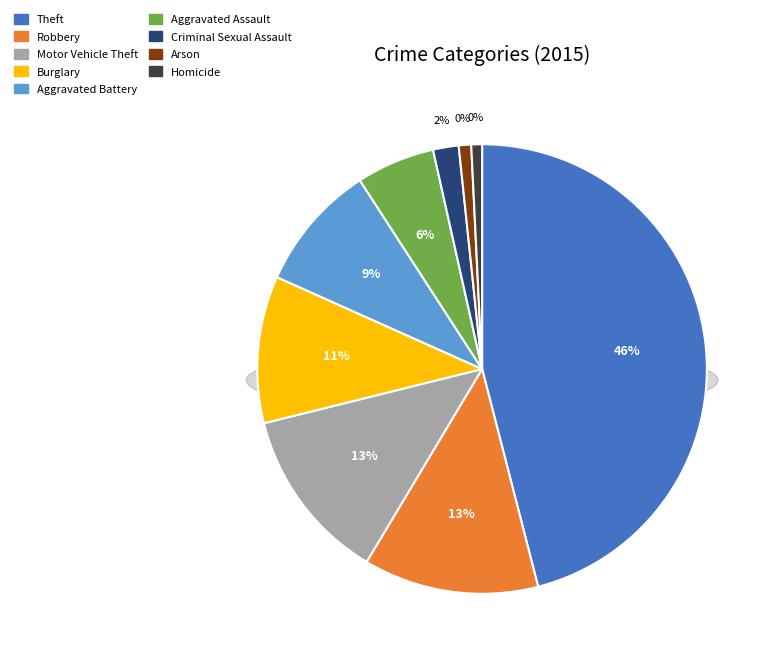

Rank the categories by value from highest to lowest.

Theft, Robbery, Motor Vehicle Theft, Burglary, Aggravated Battery, Aggravated Assault, Criminal Sexual Assault, Arson, Homicide